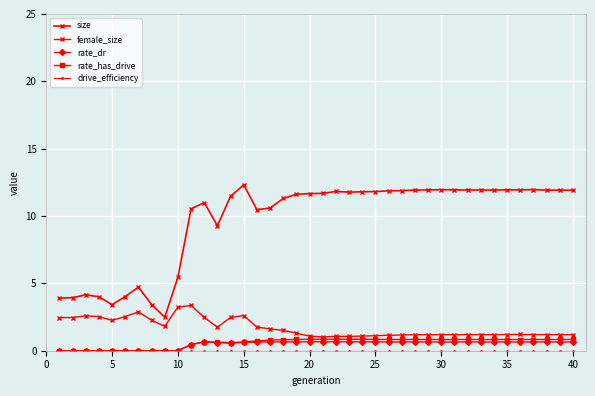

How many data points does each series have?

40